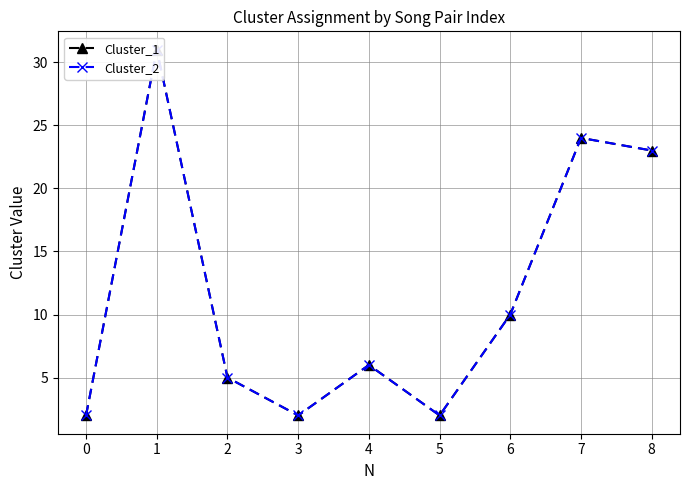

Reading left to right, list all the values displayed in this chart.

Cluster_1: 2	31	5	2	6	2	10	24	23
Cluster_2: 2	31	5	2	6	2	10	24	23